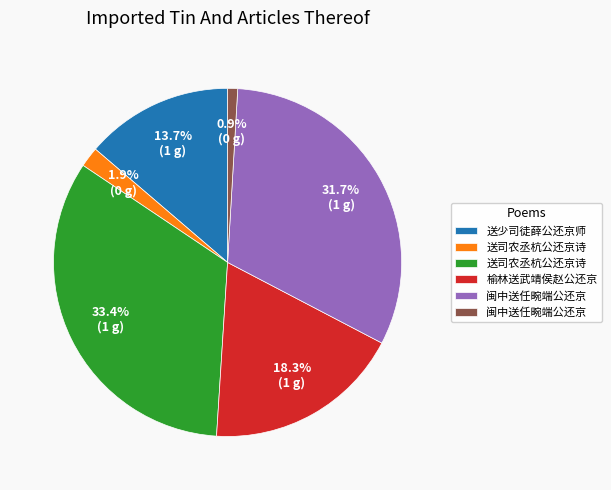

Is there a majority slice in this chart?

No